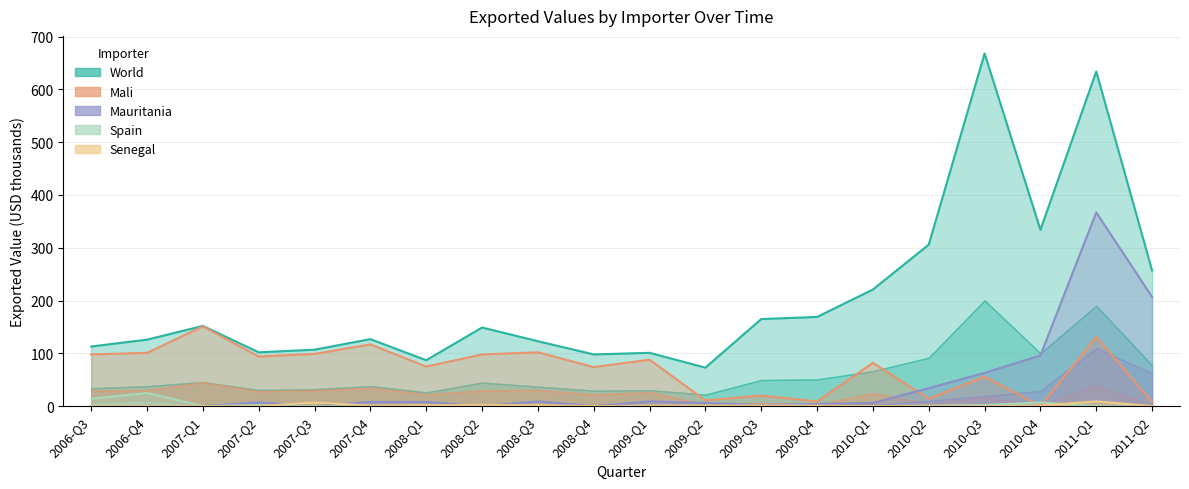

At which category does the chart reach its minimum across all series?

2010-Q4